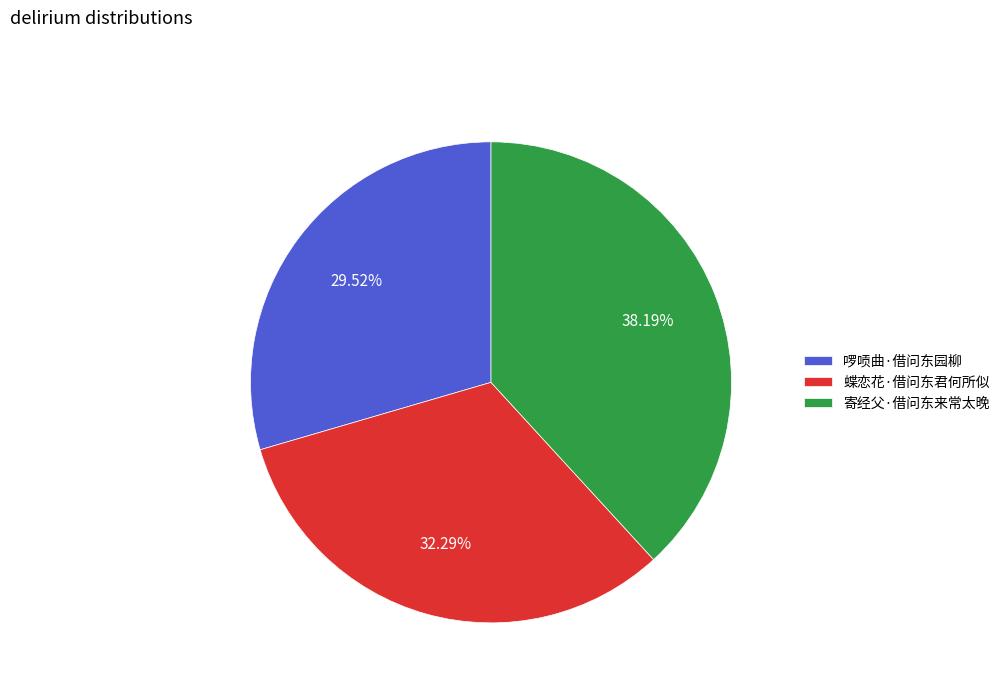

What is the ratio of the value at 蝶恋花·借问东君何所似 to the value at 寄经父·借问东来常太晚?

0.8